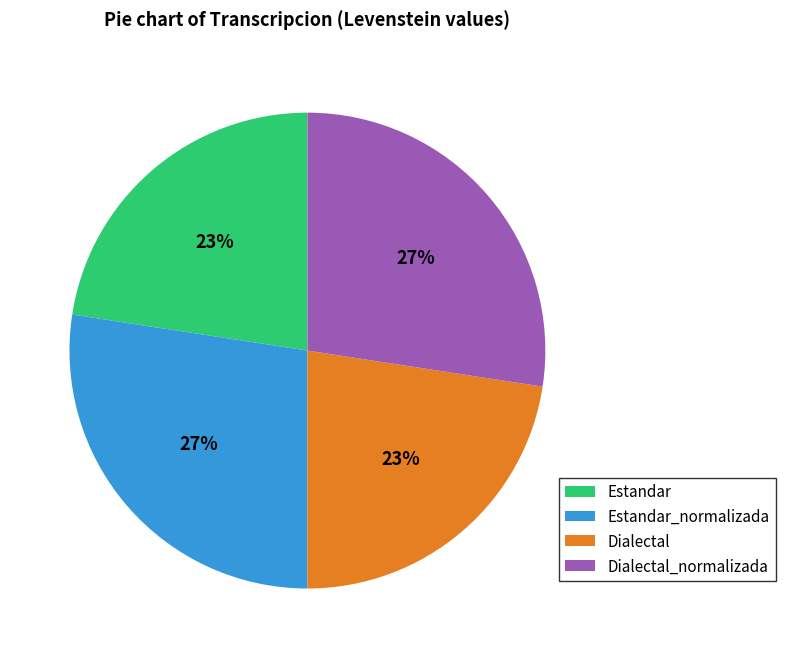

Do Dialectal and Estandar together represent more than half of the pie?

No